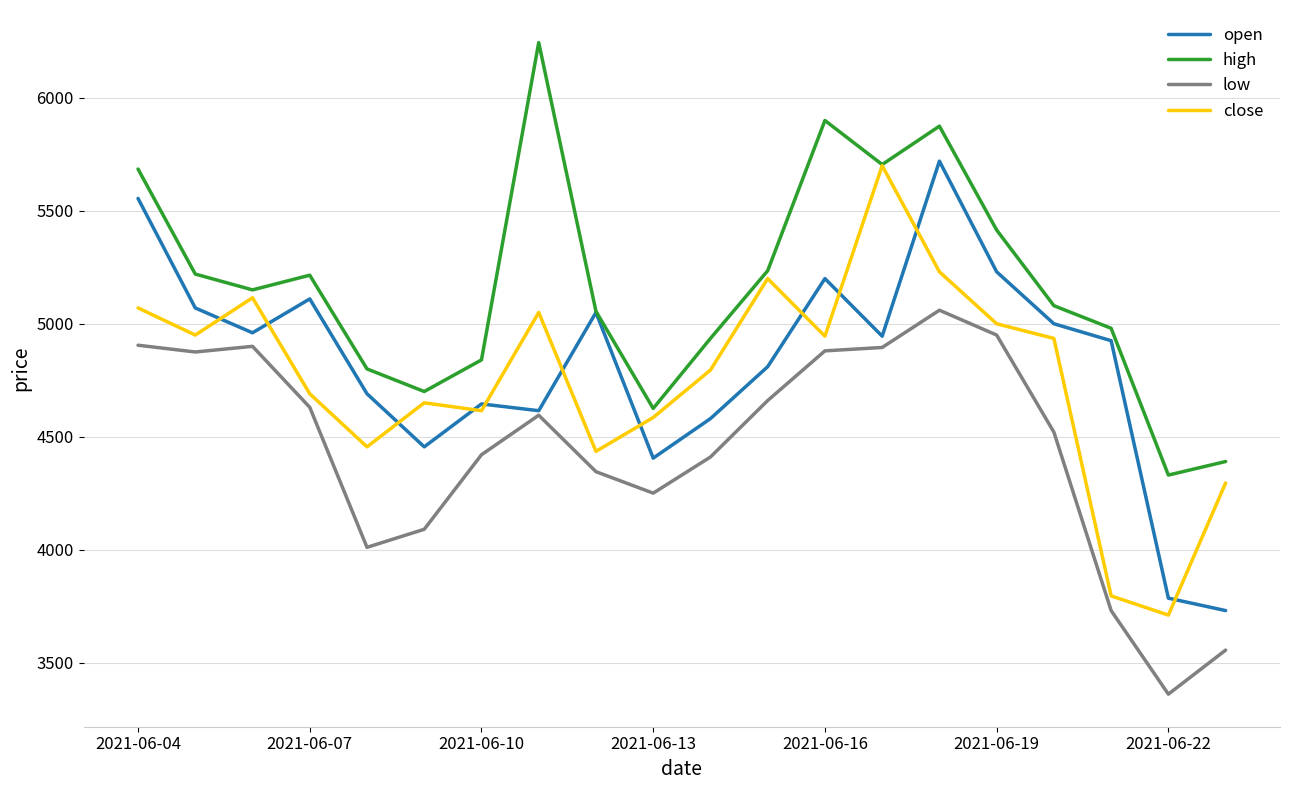

True or false: high and low intersect in this chart.

False